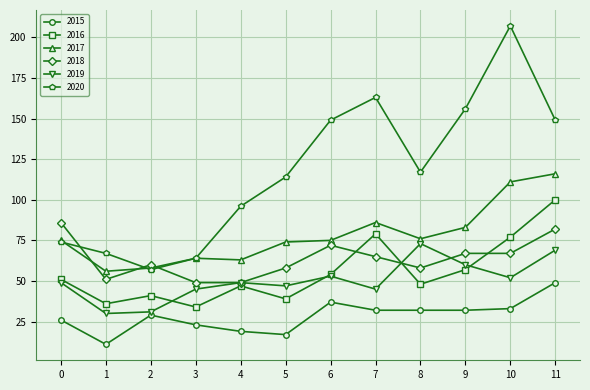

Read the 2015 value at 6, to the nearest 5.

35